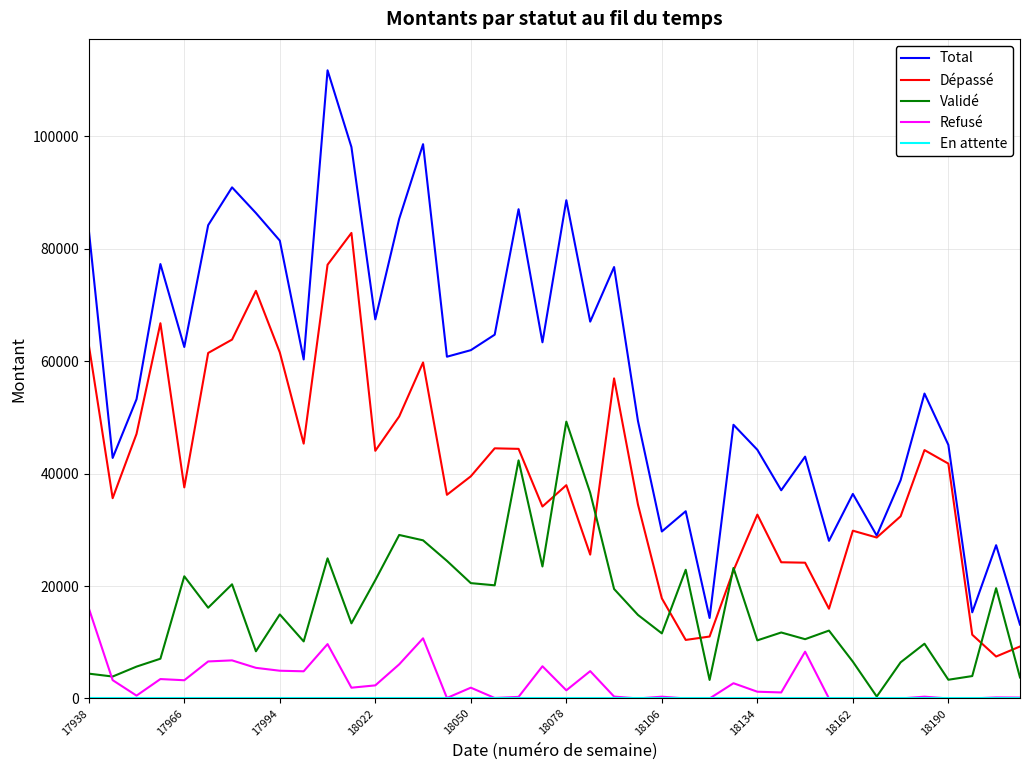

What is the highest value of the Dépassé series?

82798.7